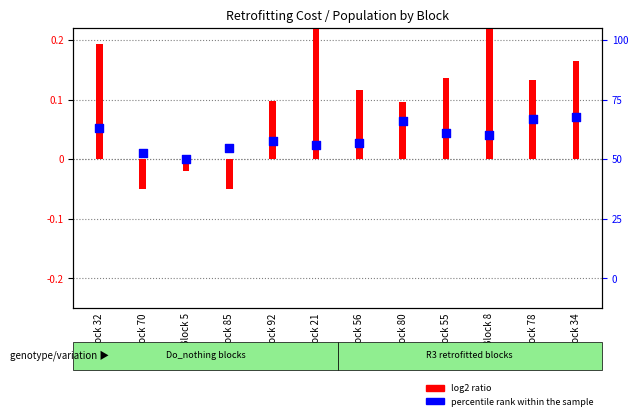

Between Block 34 and Block 55, which is larger?

Block 34